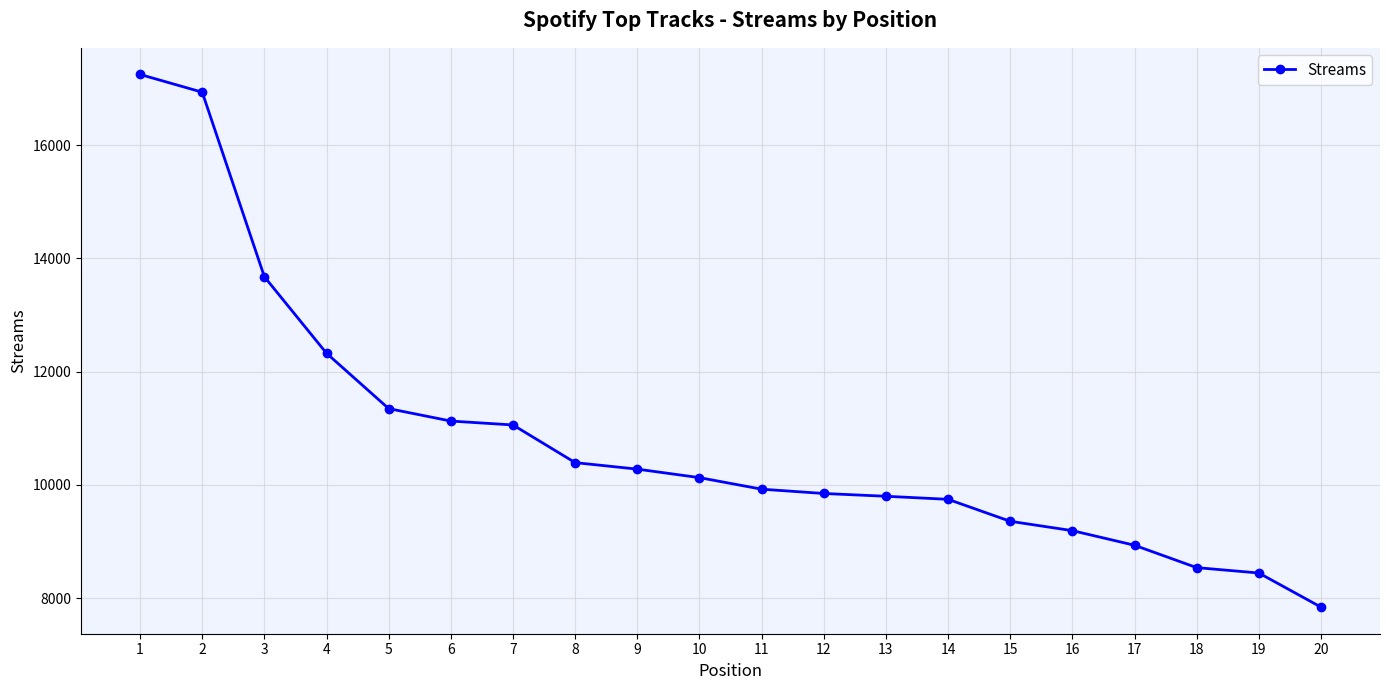

Which has a higher value, 5 or 6?

5